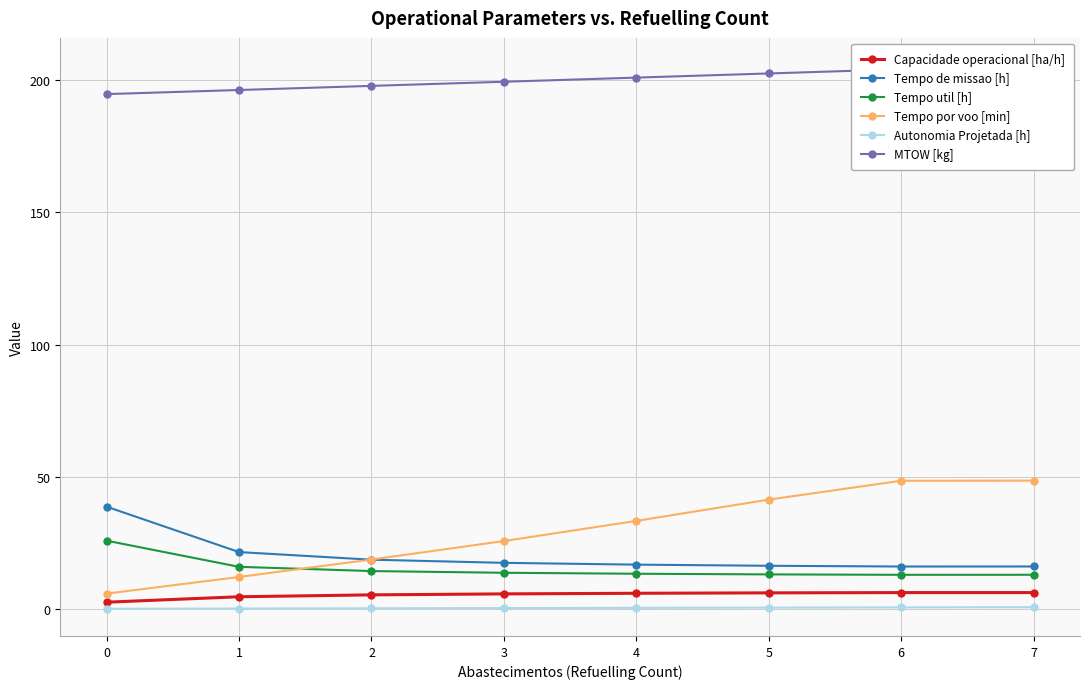

Which series changed the most between 5 and 7?

Tempo por voo [min]